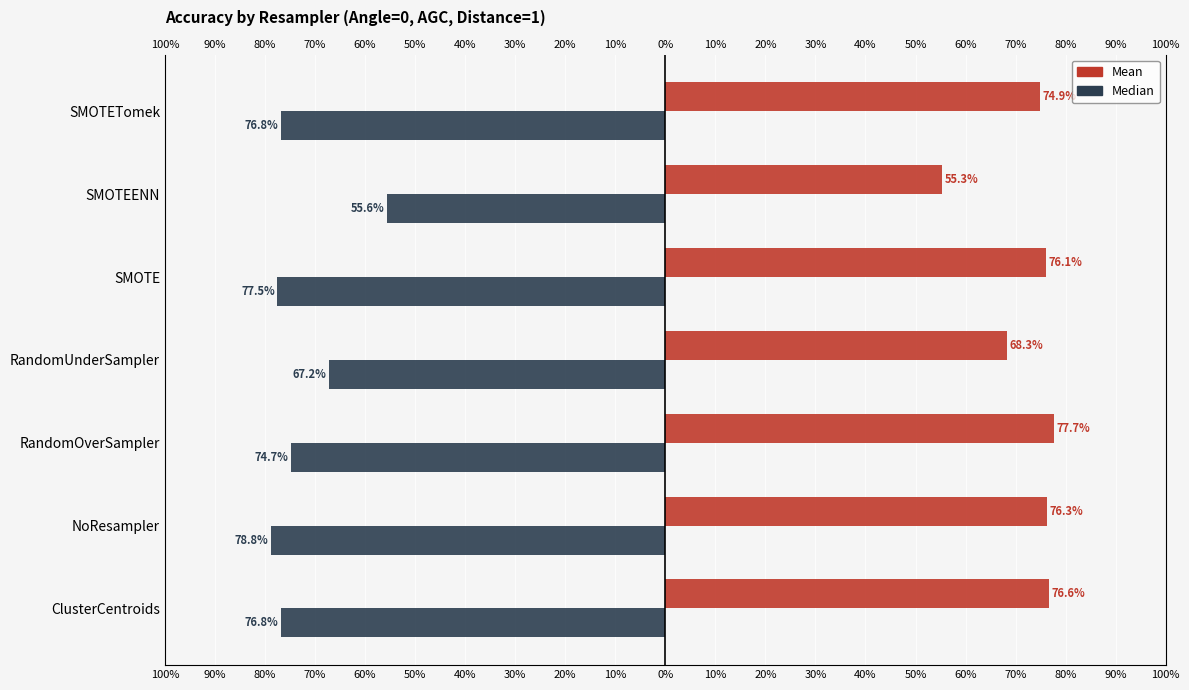

Reading right to left, what are all the values shown in this chart?

Mean: 74.9	55.3	76.1	68.3	77.7	76.3	76.6
Median: -76.8	-55.6	-77.5	-67.2	-74.7	-78.8	-76.8